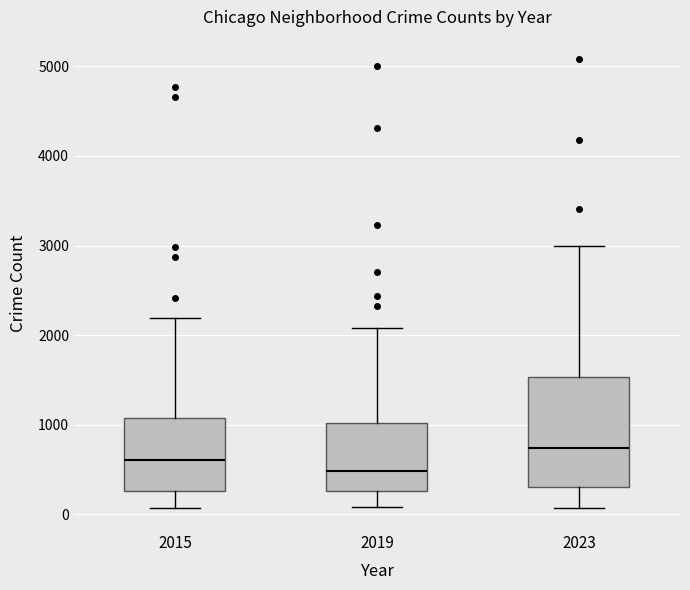

Reading left to right, transcribe this box plot: for each box, give where its median line is, the range the box spans, and where its two whiskers end, as read against the y-axis. The values are not printed on the chart, so give them approximately, as read against the axis.

2015: median 600, box 300 to 1100, whiskers 100 to 2200
2019: median 500, box 300 to 1000, whiskers 100 to 2100
2023: median 700, box 300 to 1500, whiskers 100 to 3000